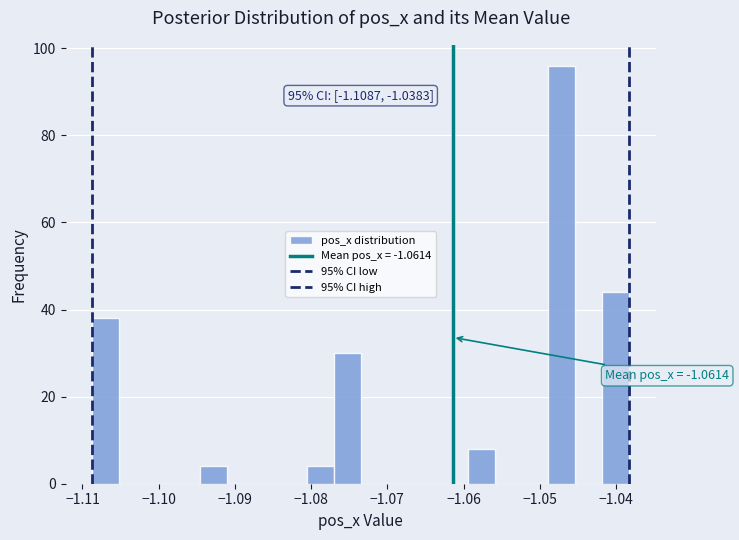

Around what value on the x-axis is the tallest bar? Give the approximate position of its centre, as read against the axis.

-1.047